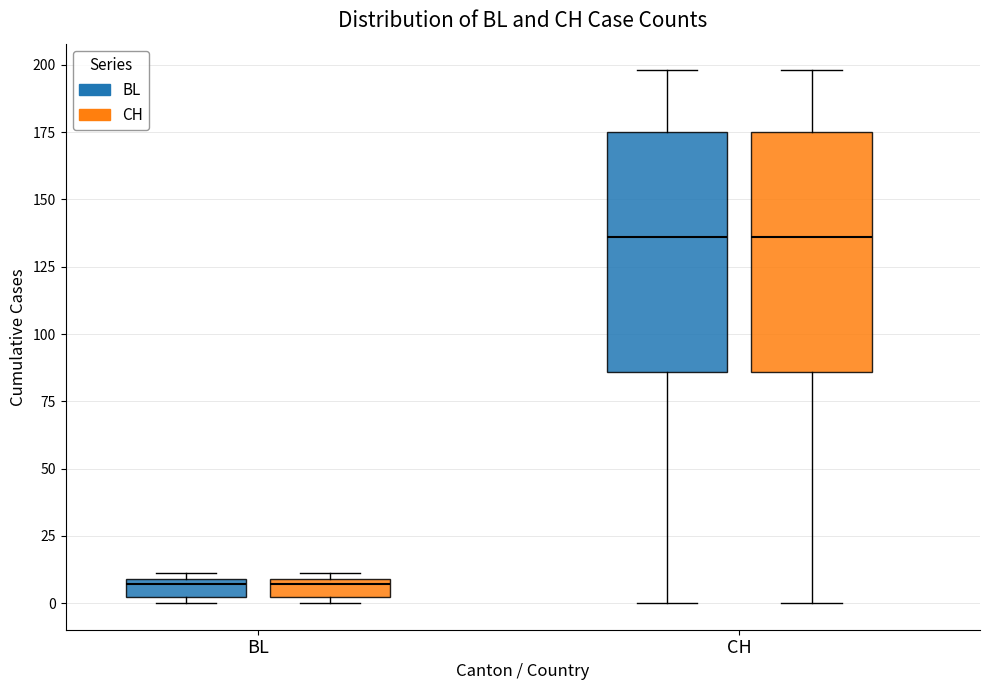

Where is the lower edge of the box for CH (BL) on the y-axis? The values are not printed on the chart, so give them approximately, as read against the axis.

85